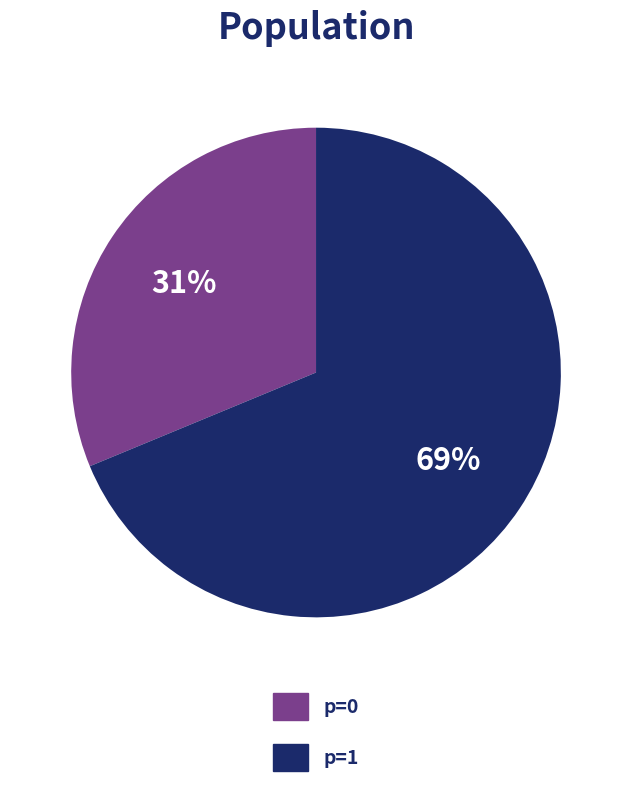

Does any single category account for the majority?

Yes